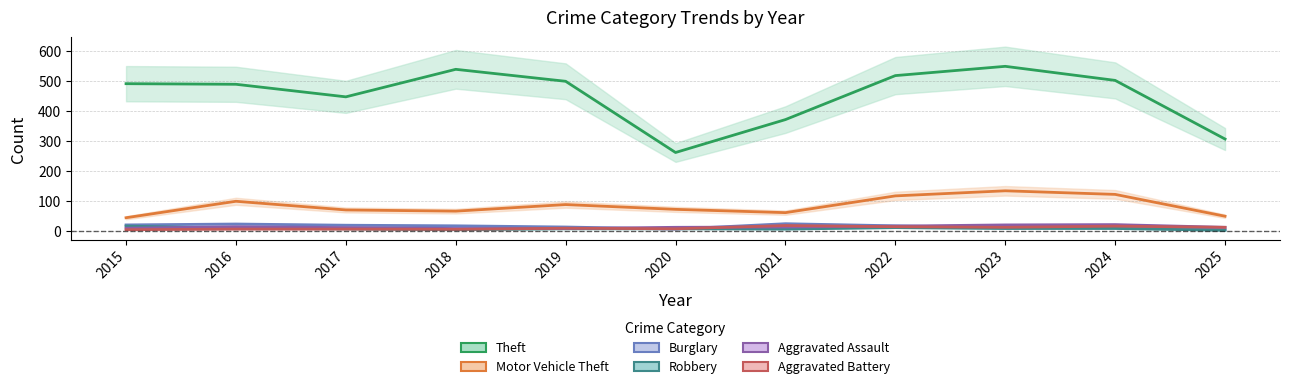

The Motor Vehicle Theft series shows 69 at 2017. True or false?

True